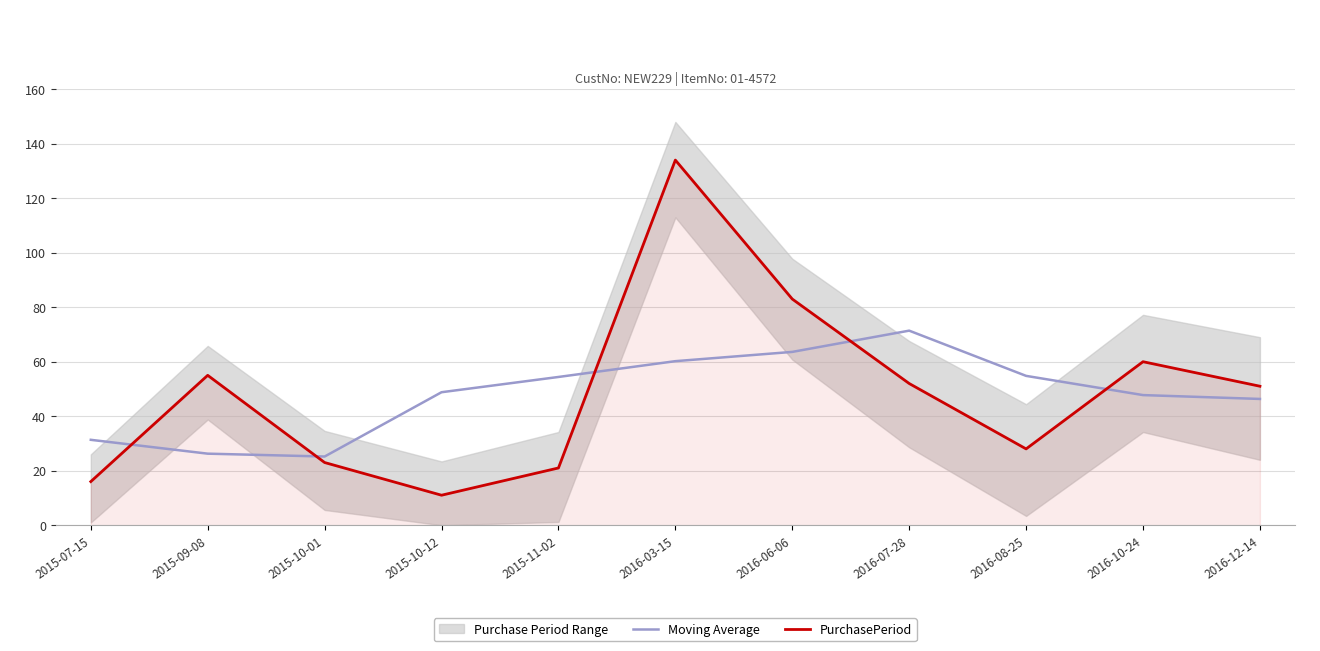

At which label does Moving Average reach its minimum?

2015-10-01